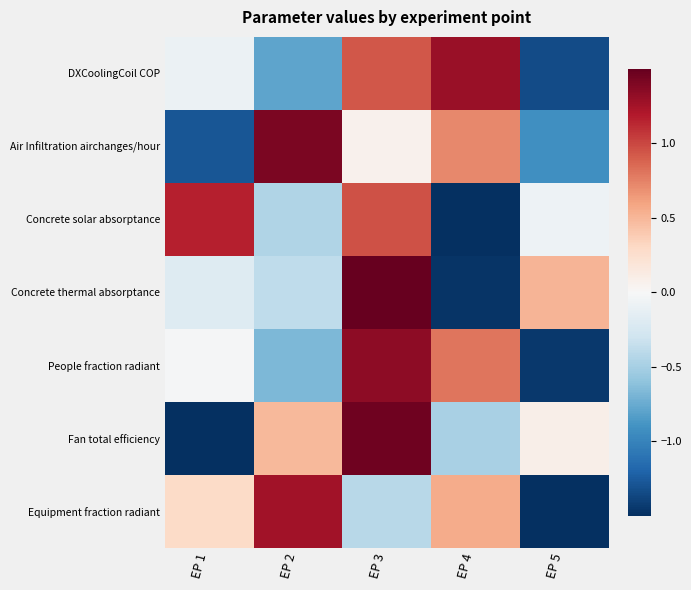

What is the total value across all series at EP 2?

0.9